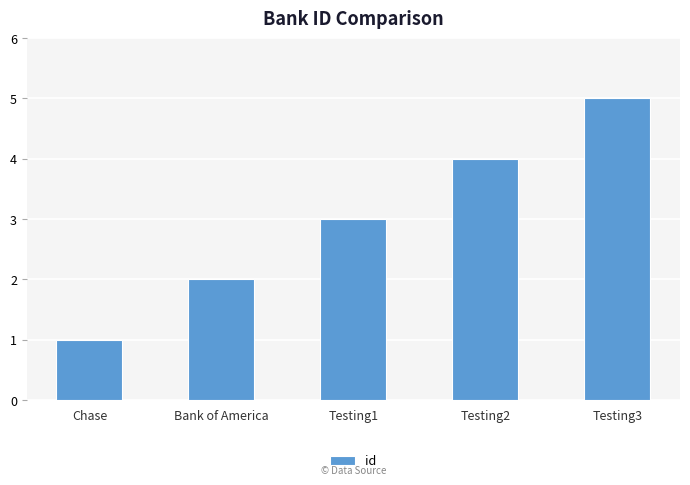

How many data points are less than 3?

2